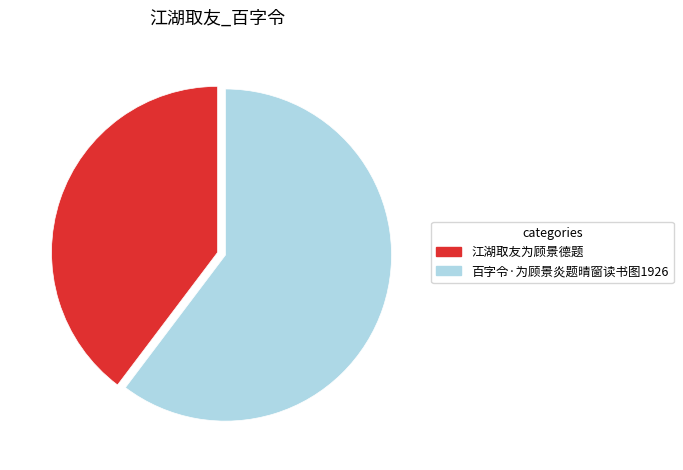

Is there a majority slice in this chart?

Yes